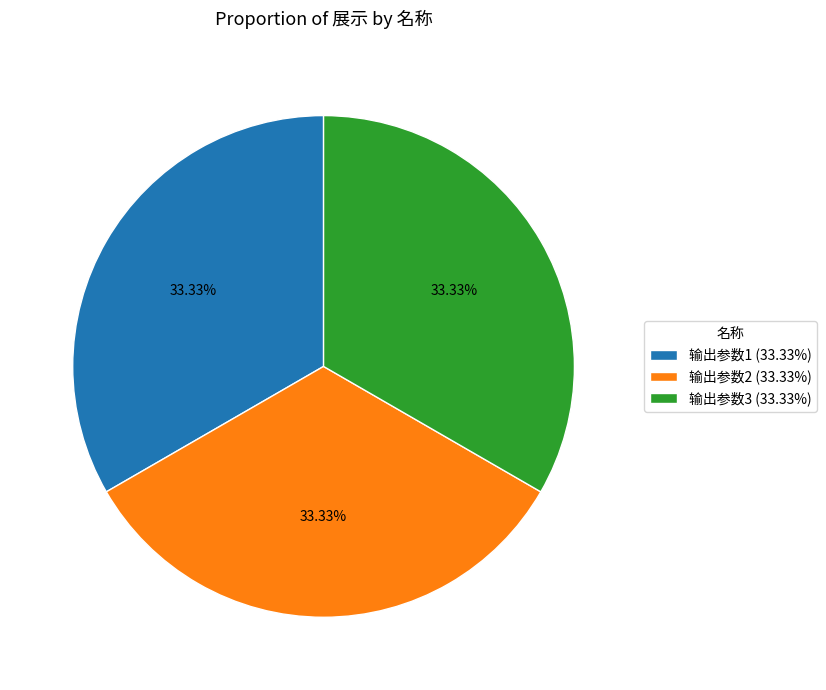

What is the ratio of the value at 输出参数3 (33.33%) to the value at 输出参数2 (33.33%)?

1.0